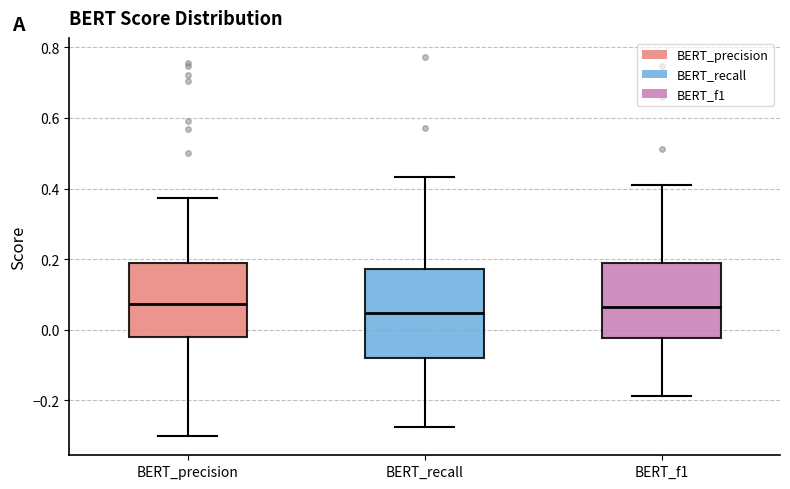

Where does the median line of the box for BERT_f1 sit on the y-axis? The values are not printed on the chart, so give them approximately, as read against the axis.

0.06